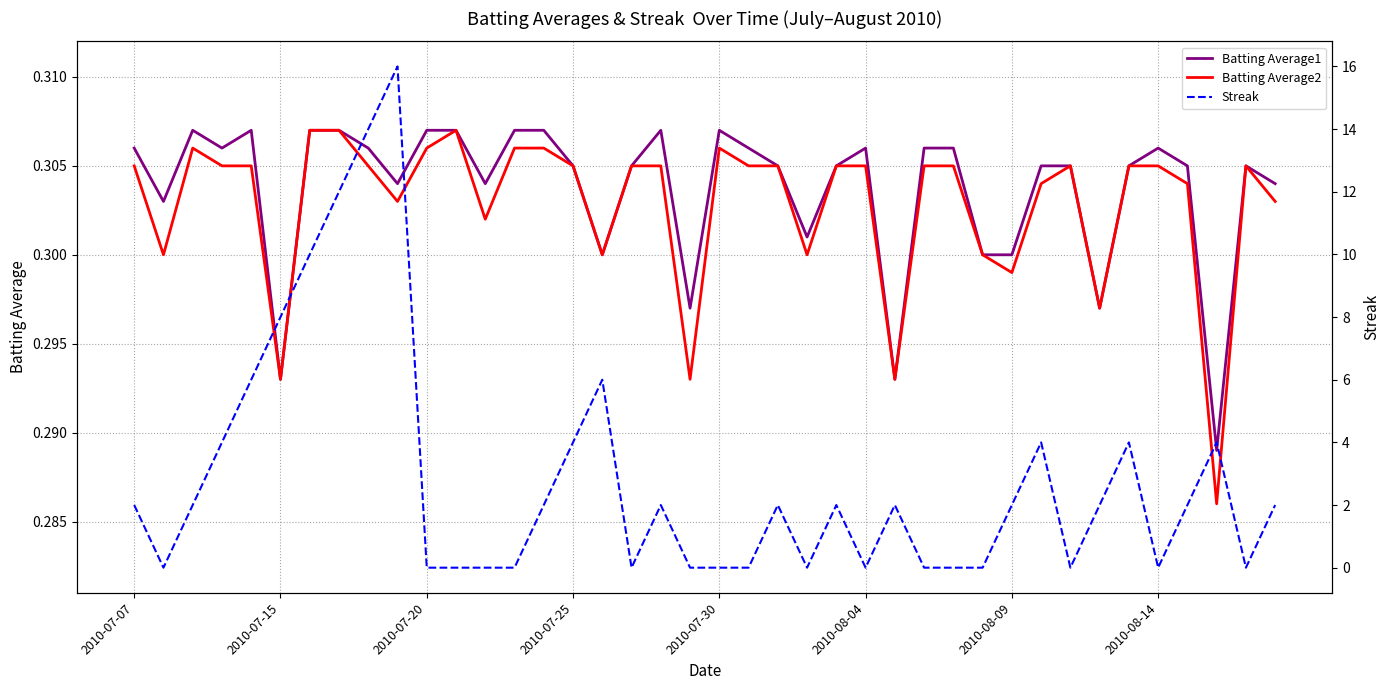

What is the value of the Streak point at the 17th from the left?

6.0